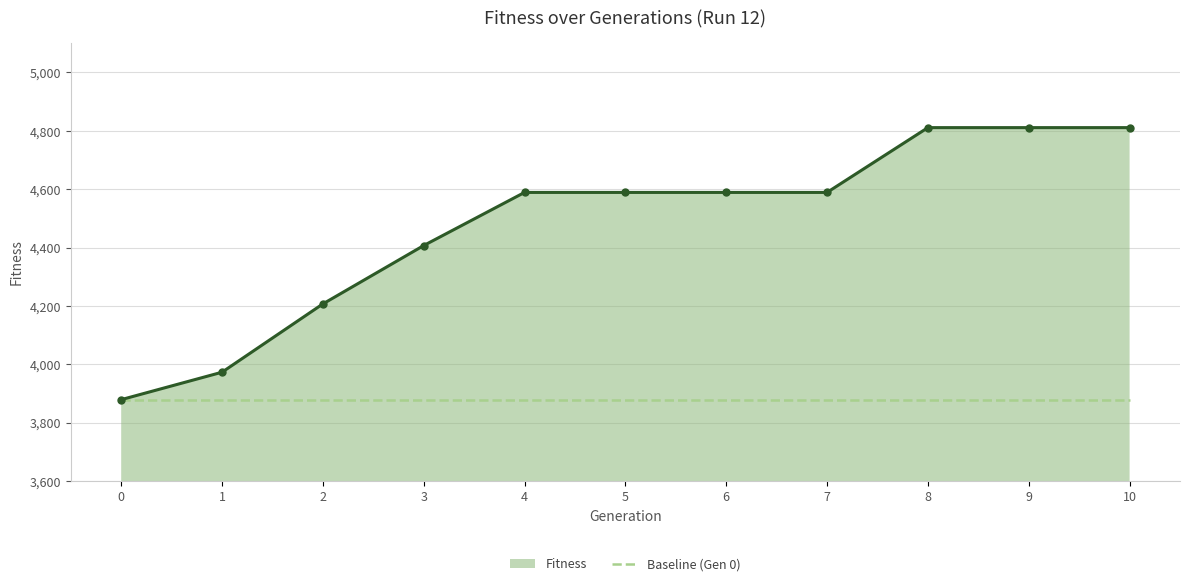

Which series has the widest spread of values?

Fitness